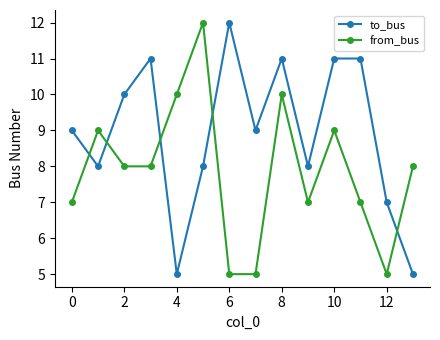

Rank the series by their average value, from highest to lowest.

to_bus, from_bus